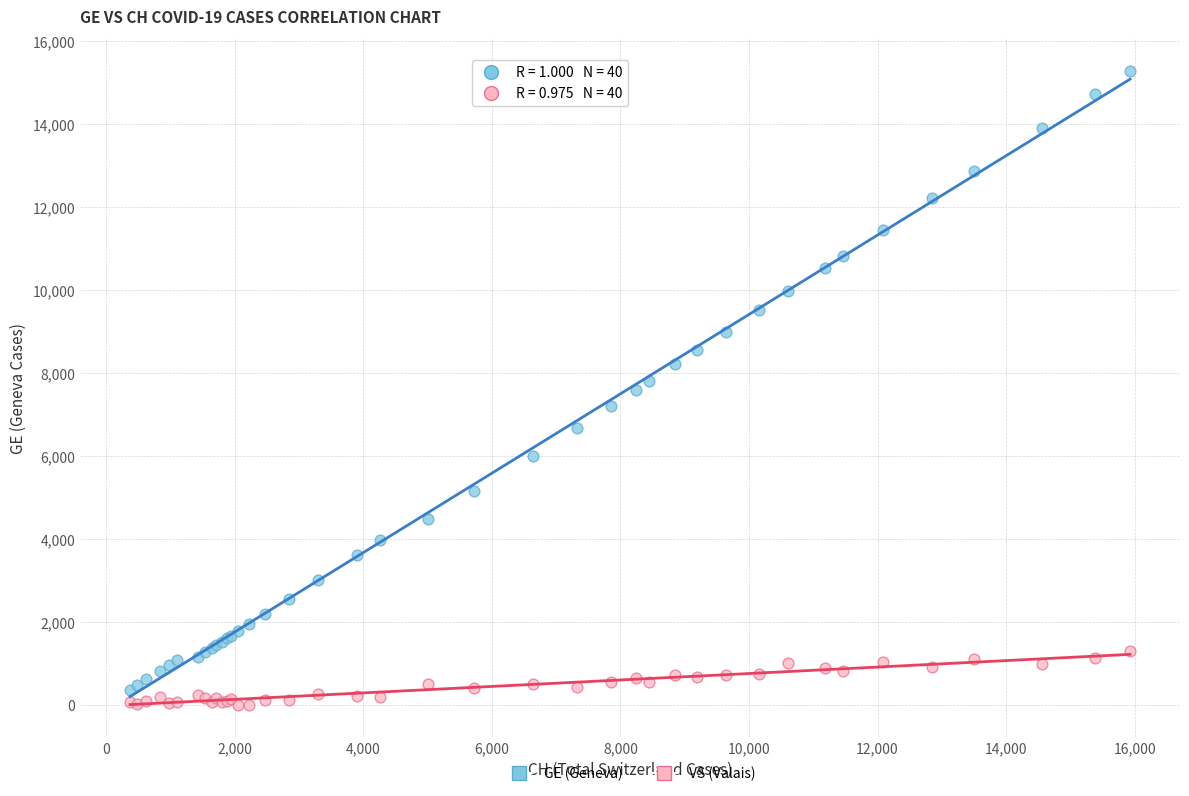

What are all the series names shown in the legend?

GE (Geneva), VS (Valais)